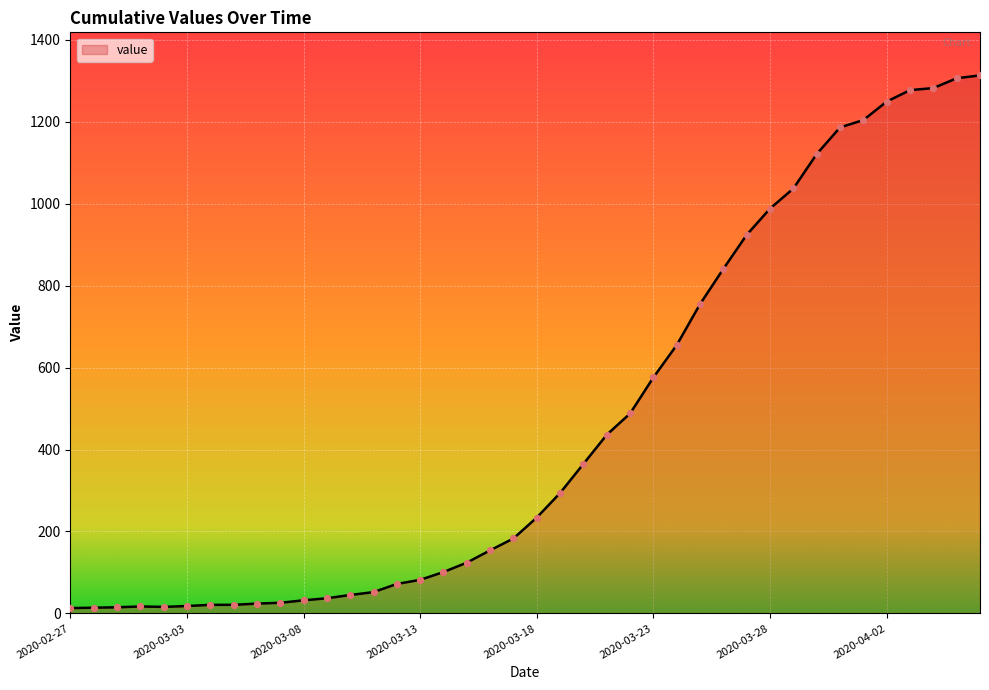

What is the maximum value shown in the chart?

1313